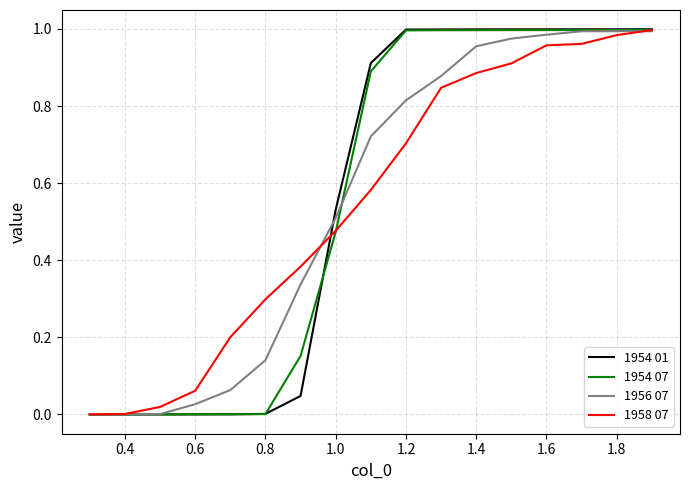

Which series has the largest range (max minus min)?

1954 01